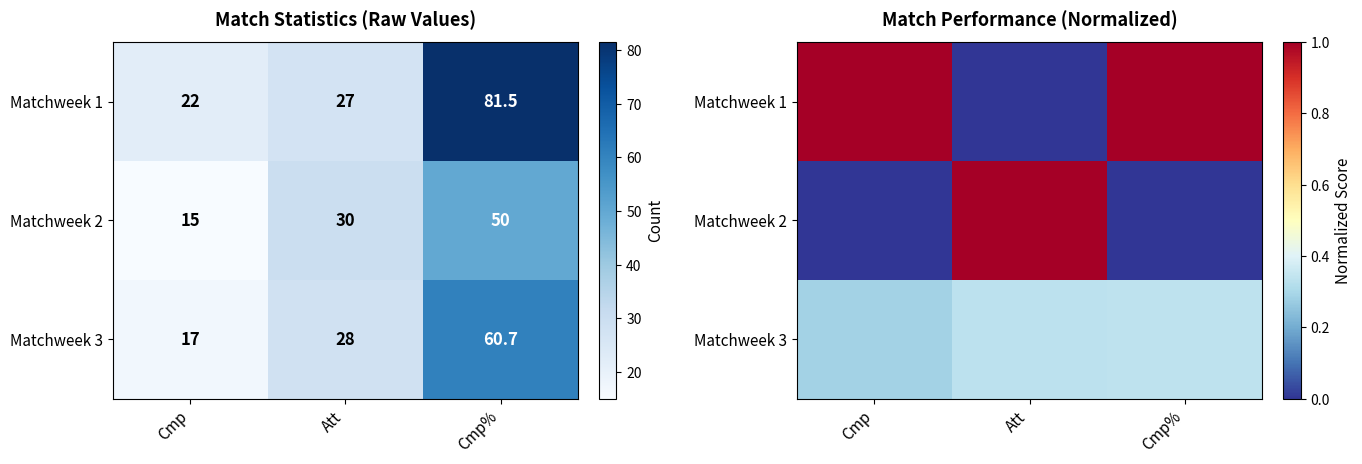

At which category does the chart reach its peak across all series?

Cmp